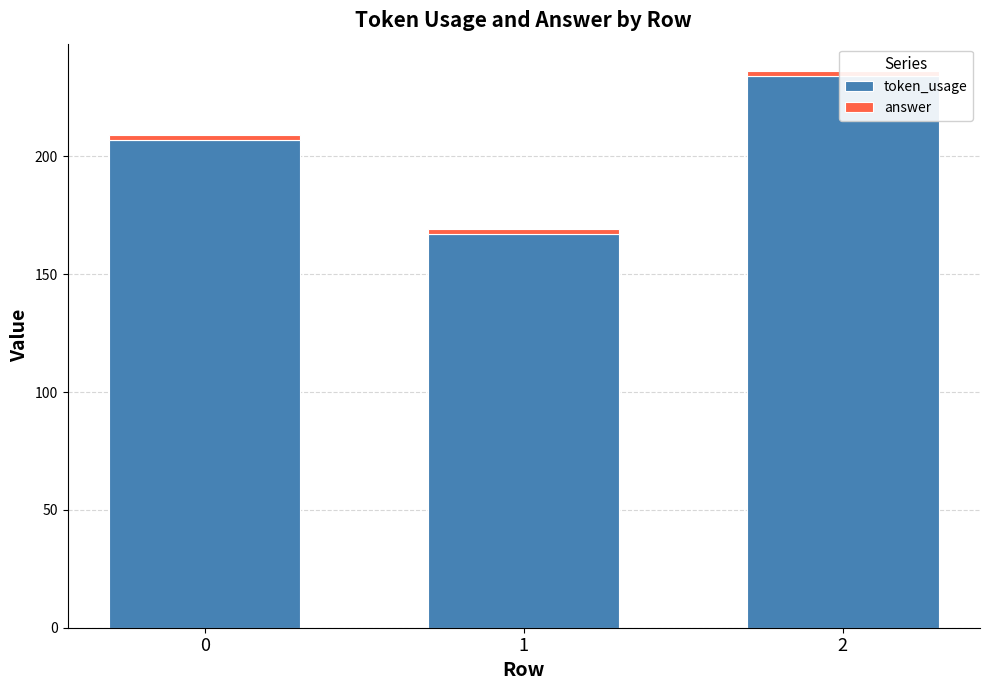

What is the spread (max minus min) of values at 0?

205